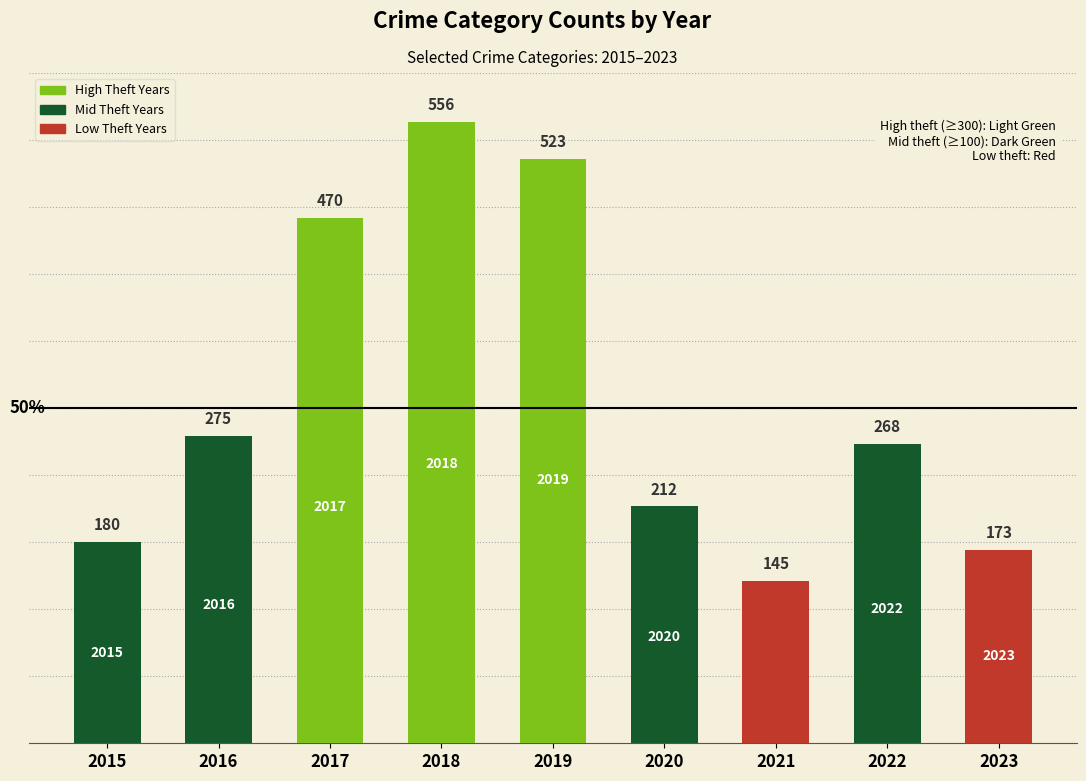

What is the difference between the maximum and minimum values?

411